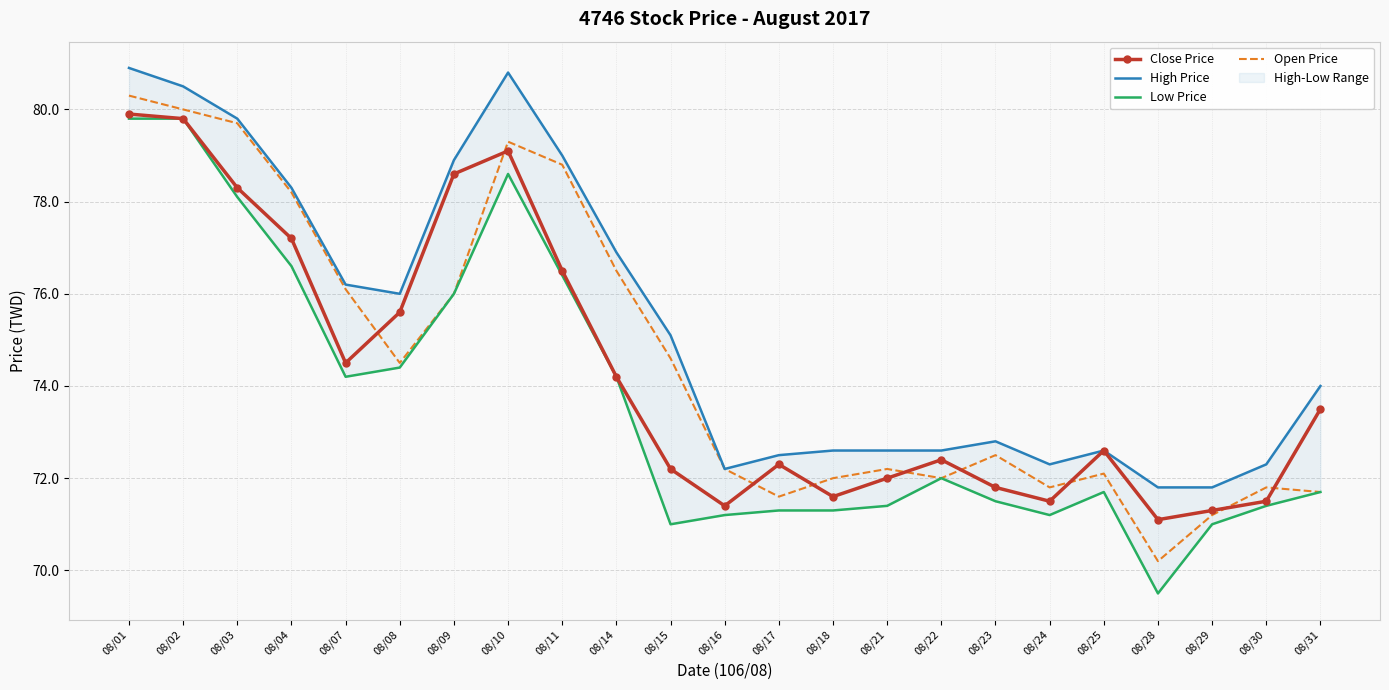

How many values in the High Price series exceed 74?

11